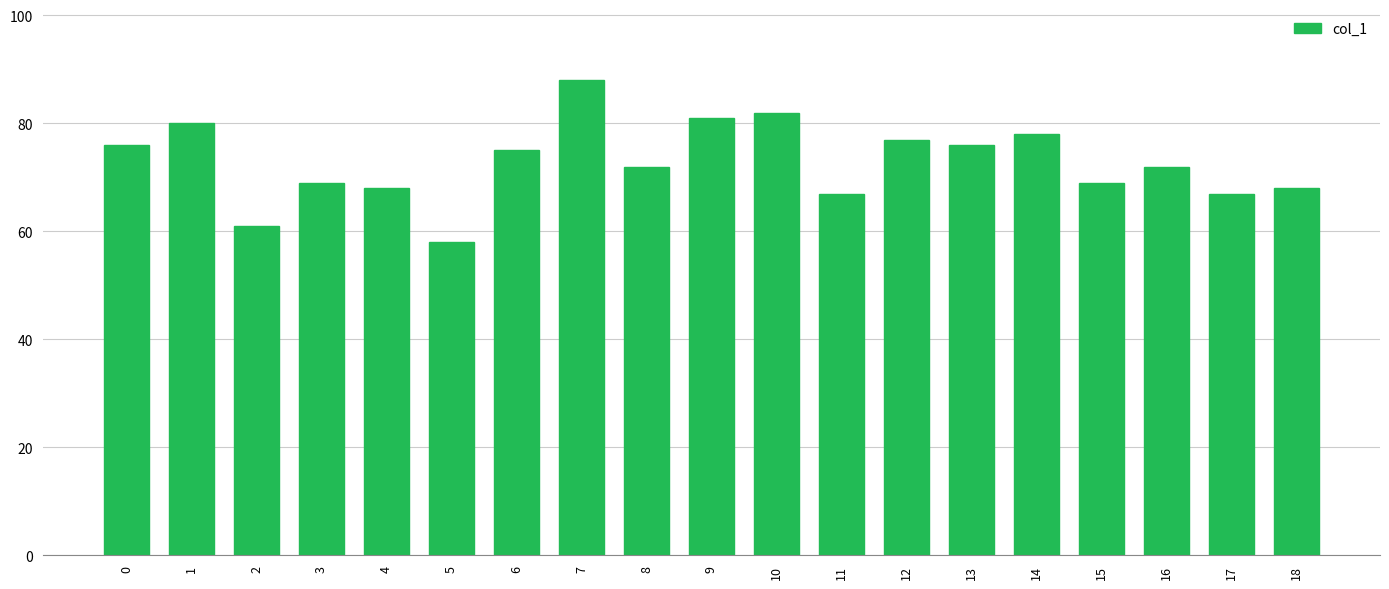

What is the maximum value shown in the chart?

88